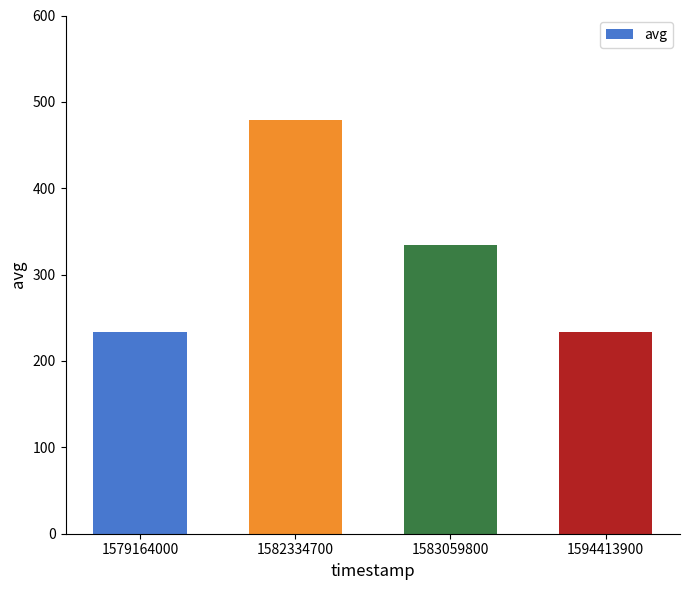

At which label is the value closest to 356?

1583059800